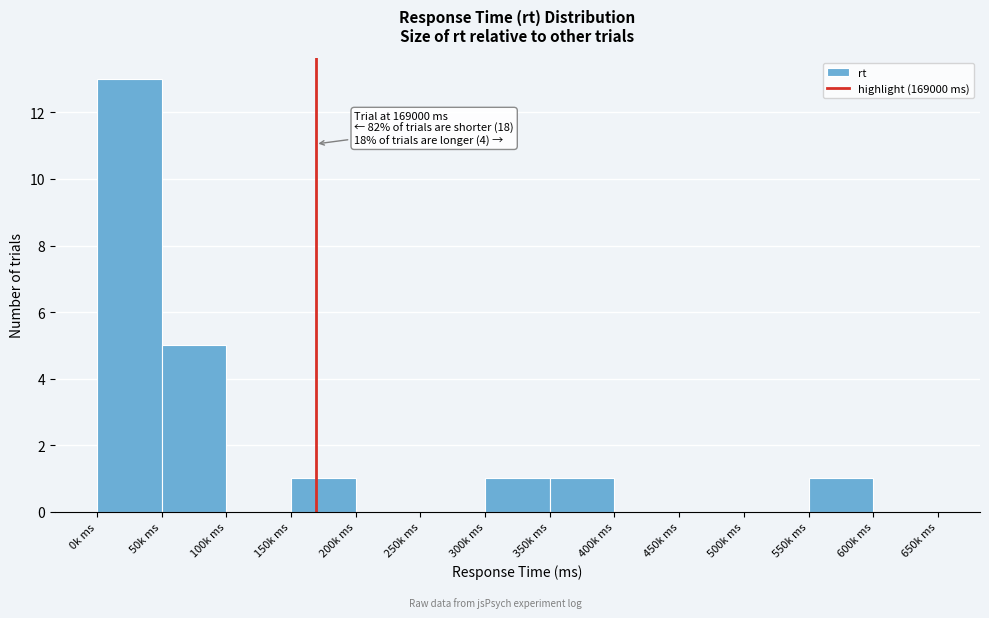

Reading left to right, transcribe all the data shown in this chart.

0k ms=13	50k ms=5	100k ms=0	150k ms=1	200k ms=0	250k ms=0	300k ms=1	350k ms=1	400k ms=0	450k ms=0	500k ms=0	550k ms=1	600k ms=0